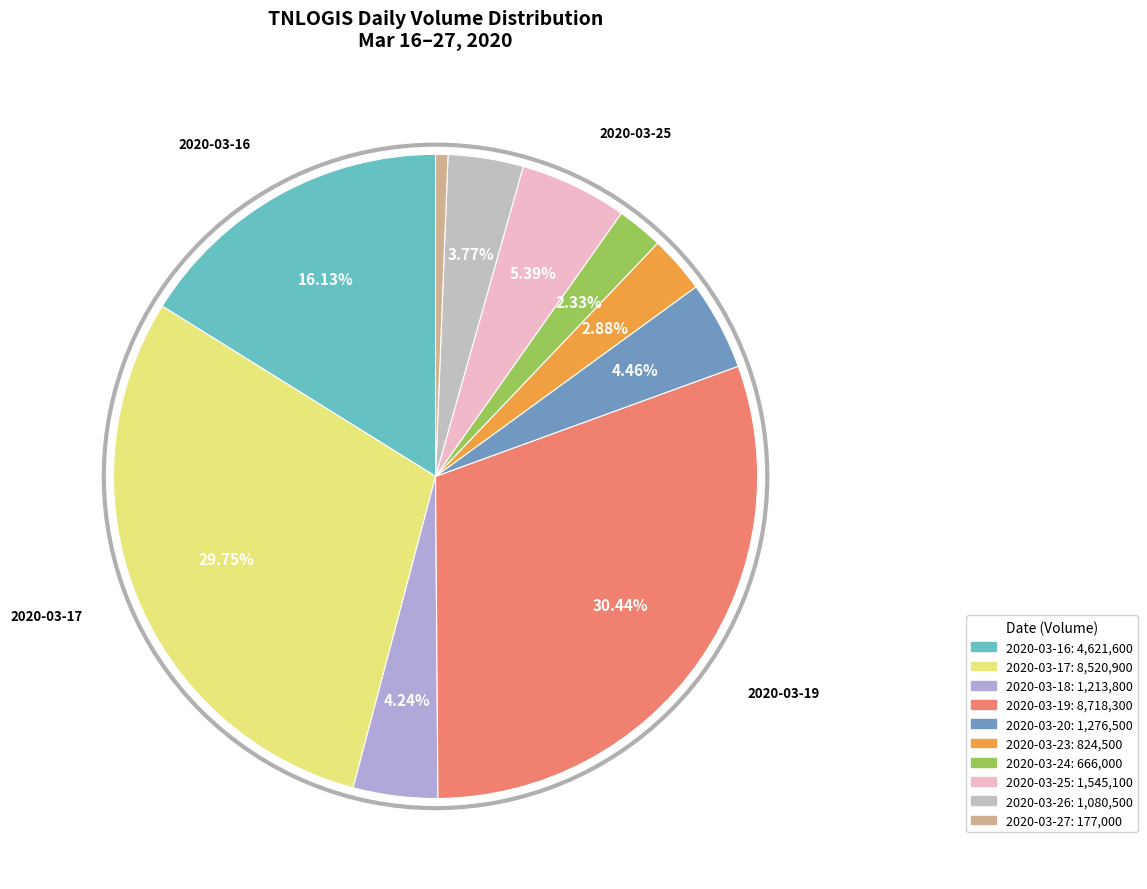

Between 2020-03-24 and 2020-03-25, which is larger?

2020-03-25